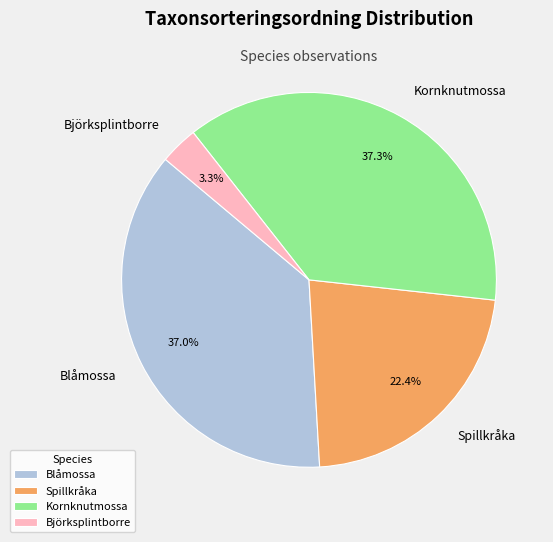

Which slice is the smallest?

Björksplintborre